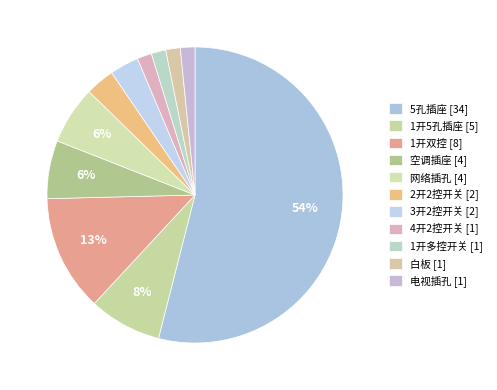

To the nearest percent, what is the difference between the largest and smallest slice percentages?

52%